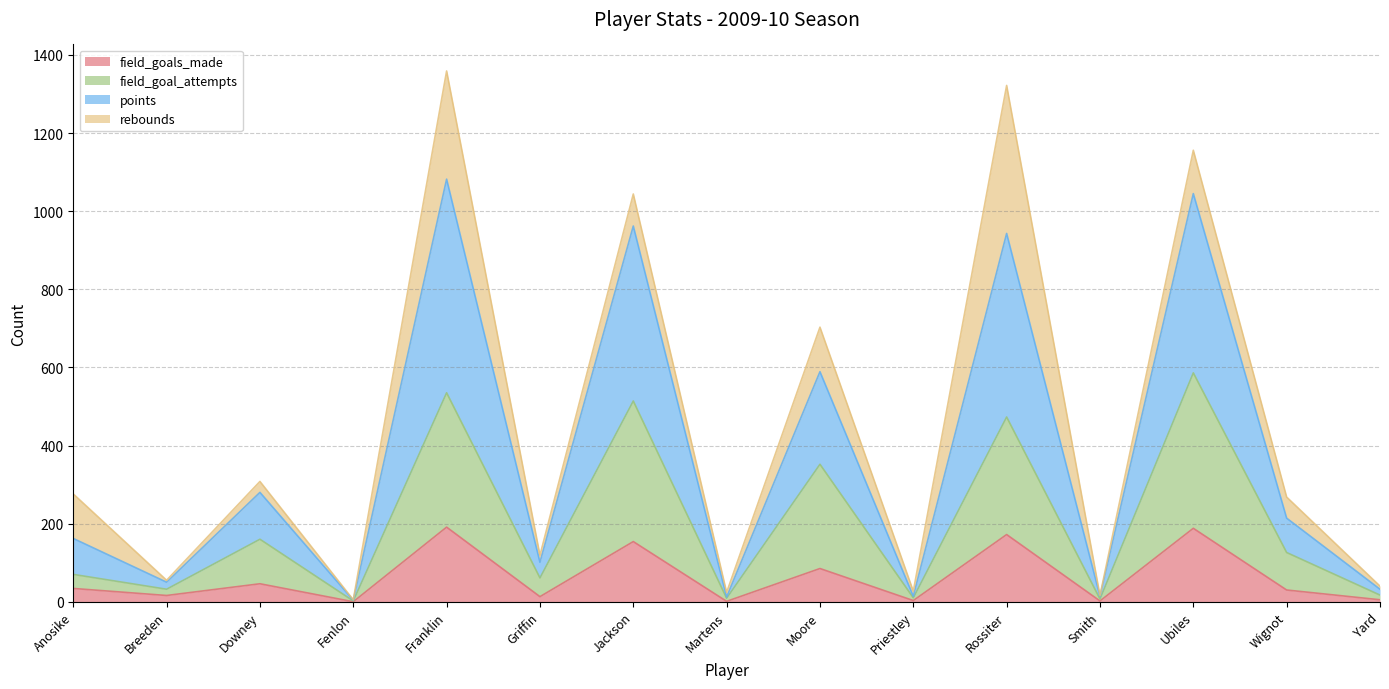

True or false: points has more than 1 interior local peaks.

True